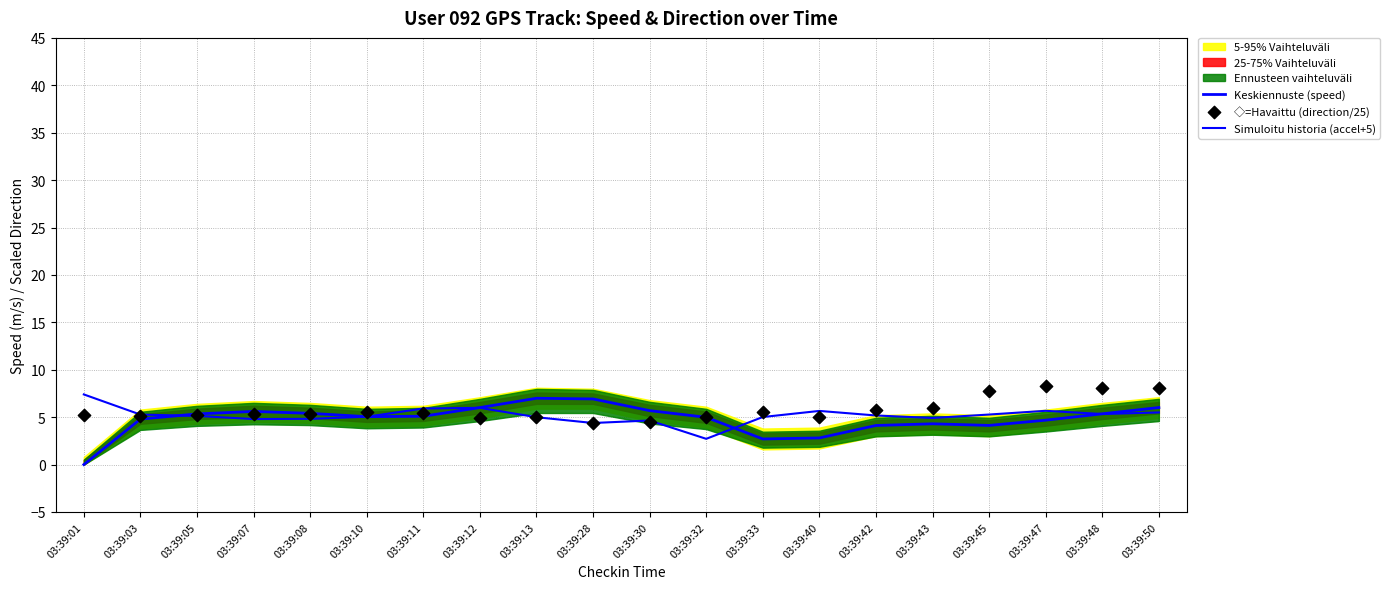

What are all the series names shown in the legend?

Keskiennuste (speed), Simuloitu historia (accel+5), ◇=Havaittu (direction/25)